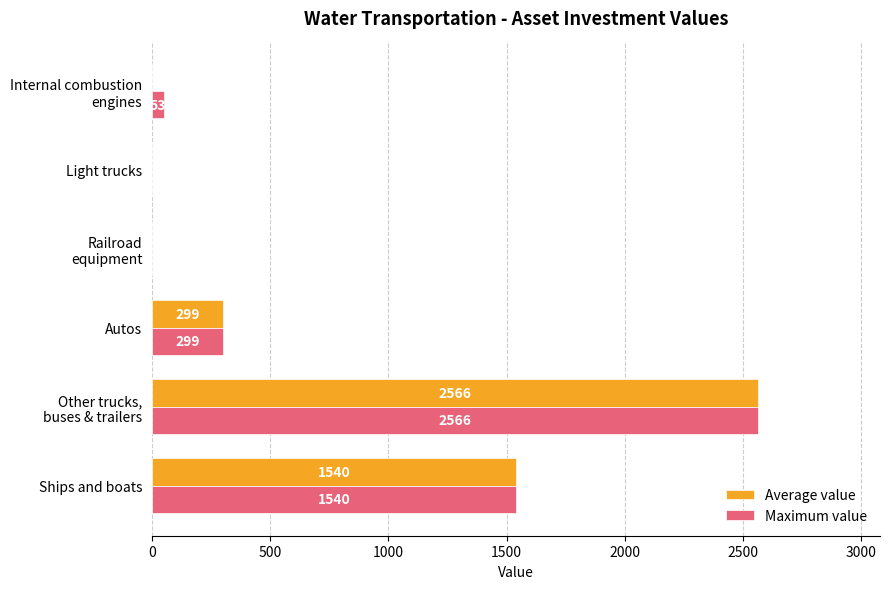

What is the sum of all Average value values?

4405